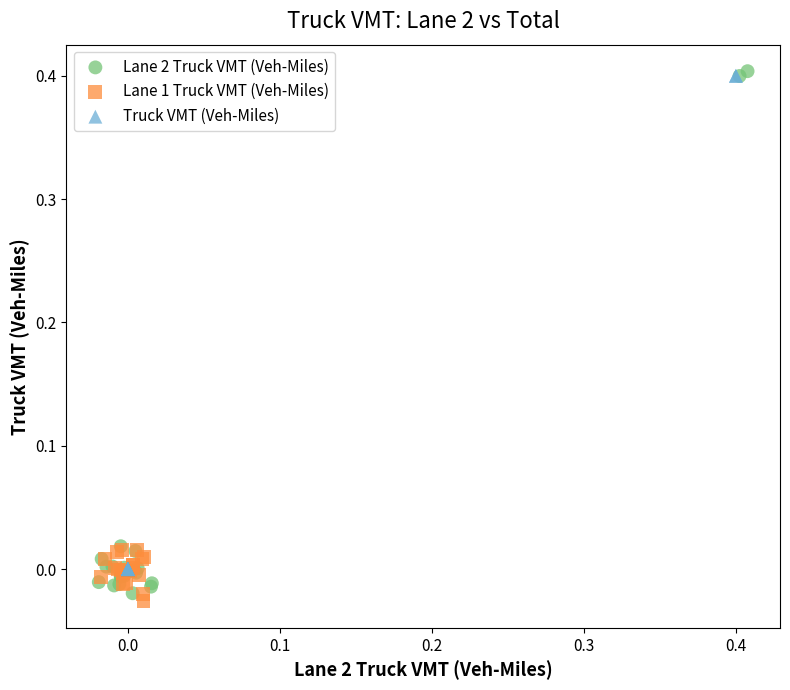

Which series has the widest spread of Y values?

Lane 2 Truck VMT (Veh-Miles)